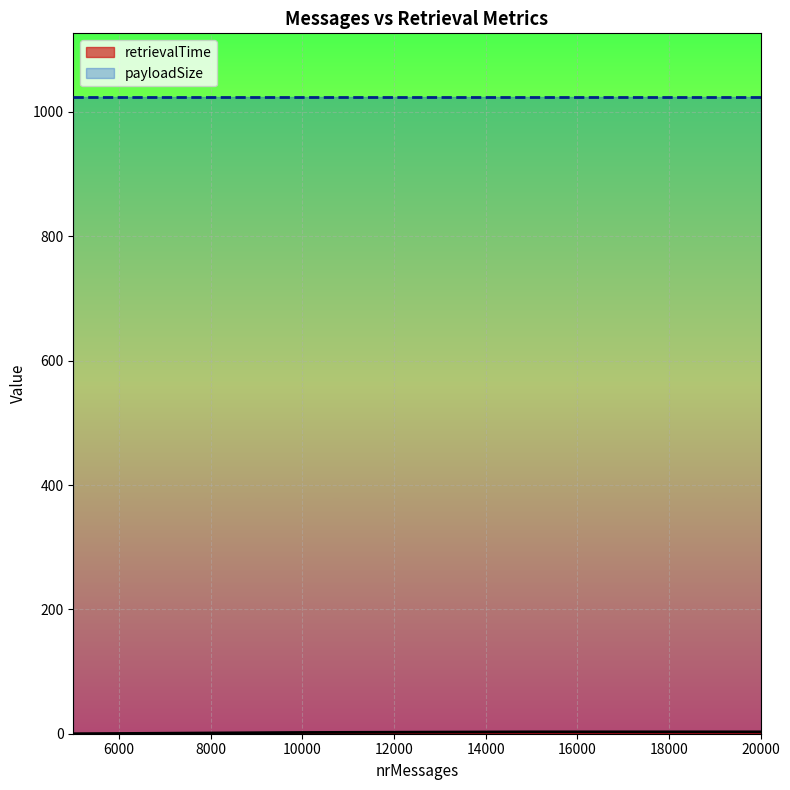

How many categories are shown in the chart?

4